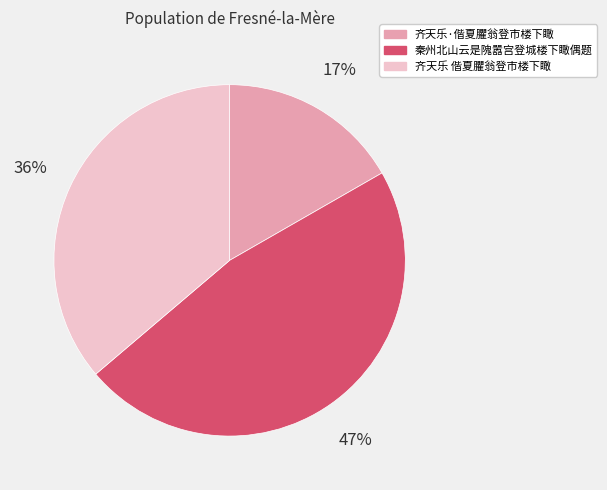

Which has a higher value, 秦州北山云是隗嚣宫登城楼下瞰偶题 or 齐天乐 偕夏臞翁登市楼下瞰?

秦州北山云是隗嚣宫登城楼下瞰偶题